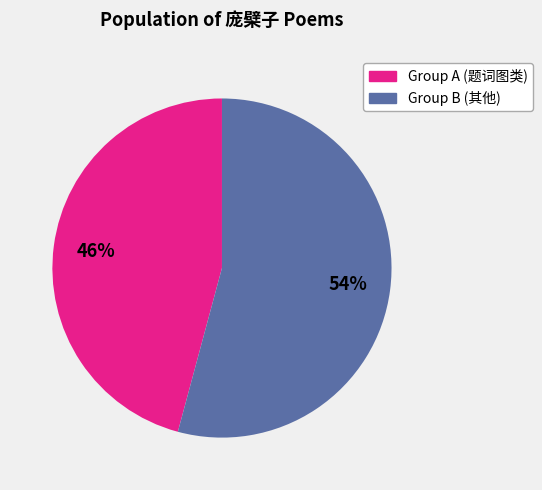

How many slices are in this pie chart?

2